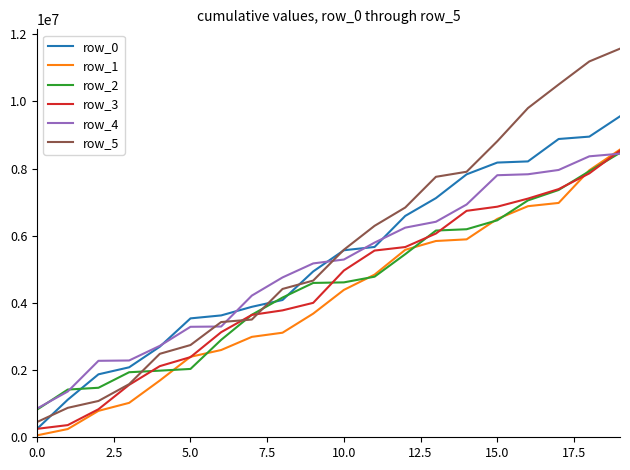

Which series has the widest spread of values?

row_5